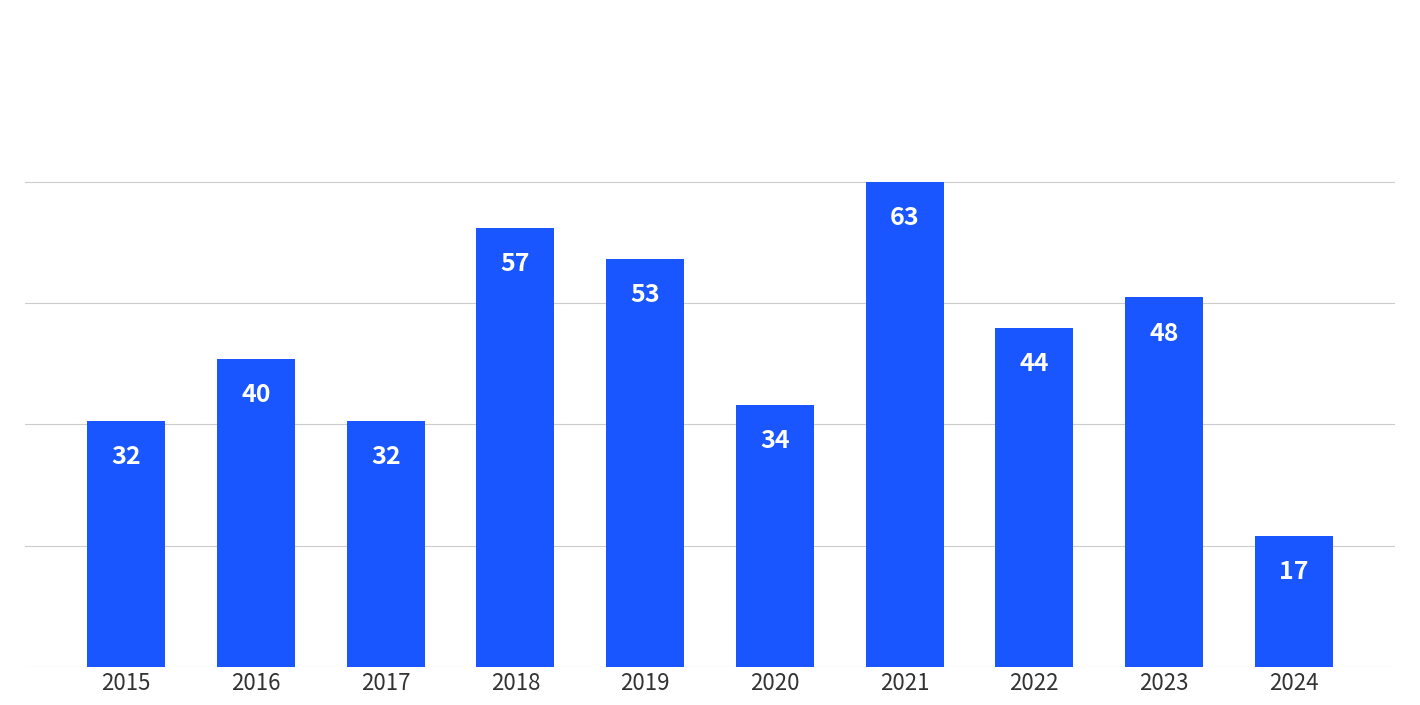

What is the change in value from 2015 to 2016?

+8